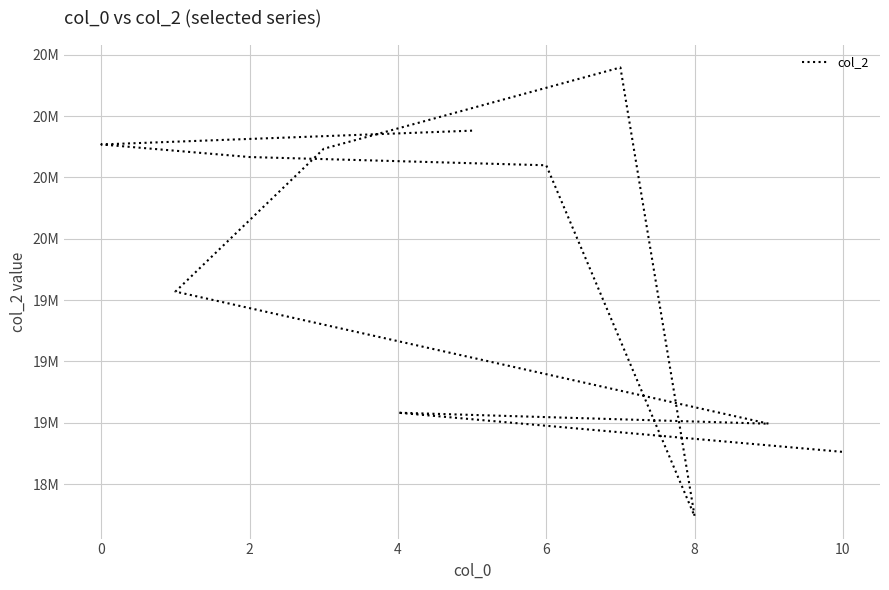

What is the greatest value displayed?

20198083